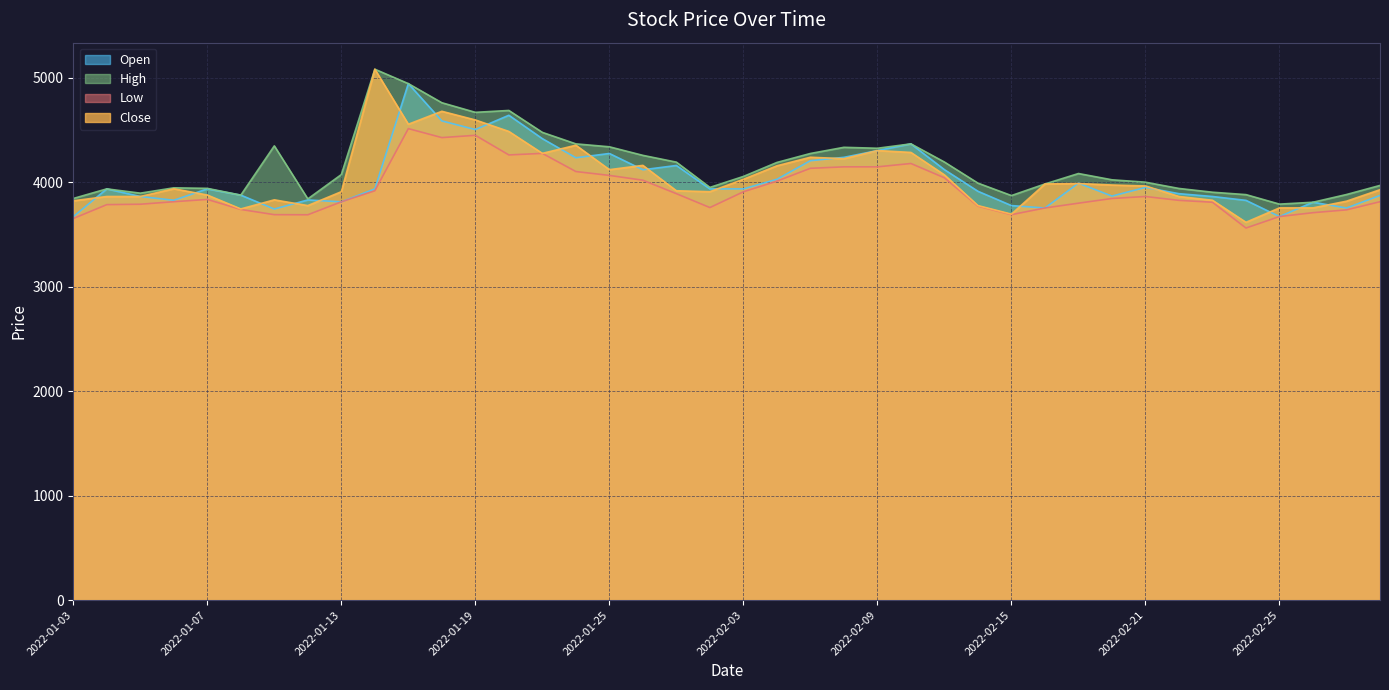

Count the number of categories in the chart.

40